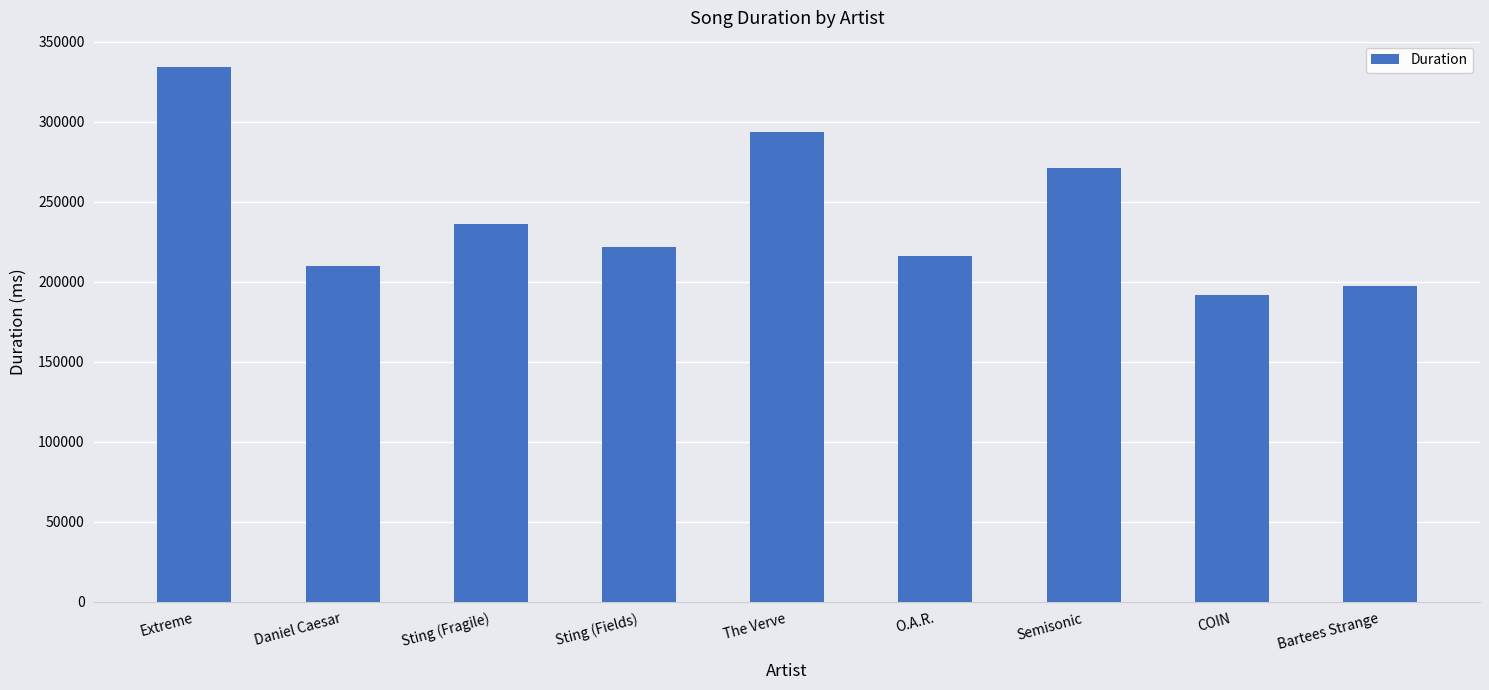

Where is the data nearest to the value 262833?

Semisonic